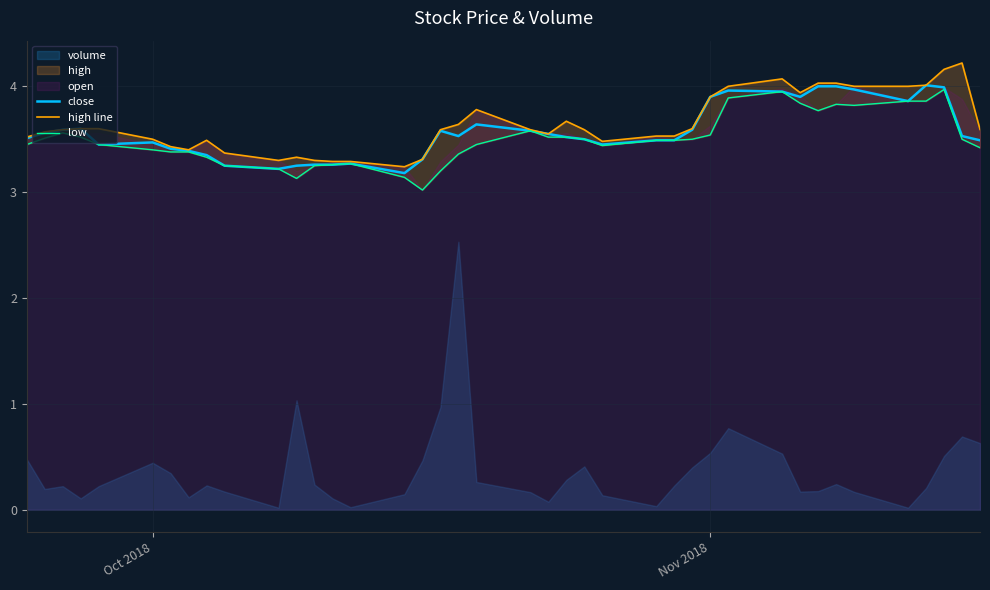

Which series has the largest total across all categories?

high line